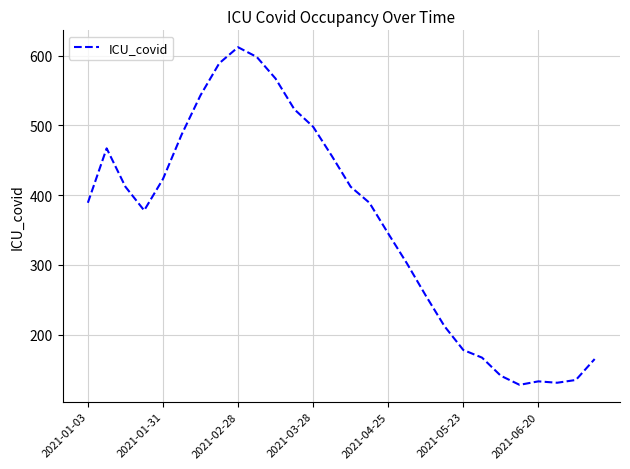

What is the maximum value shown in the chart?

612